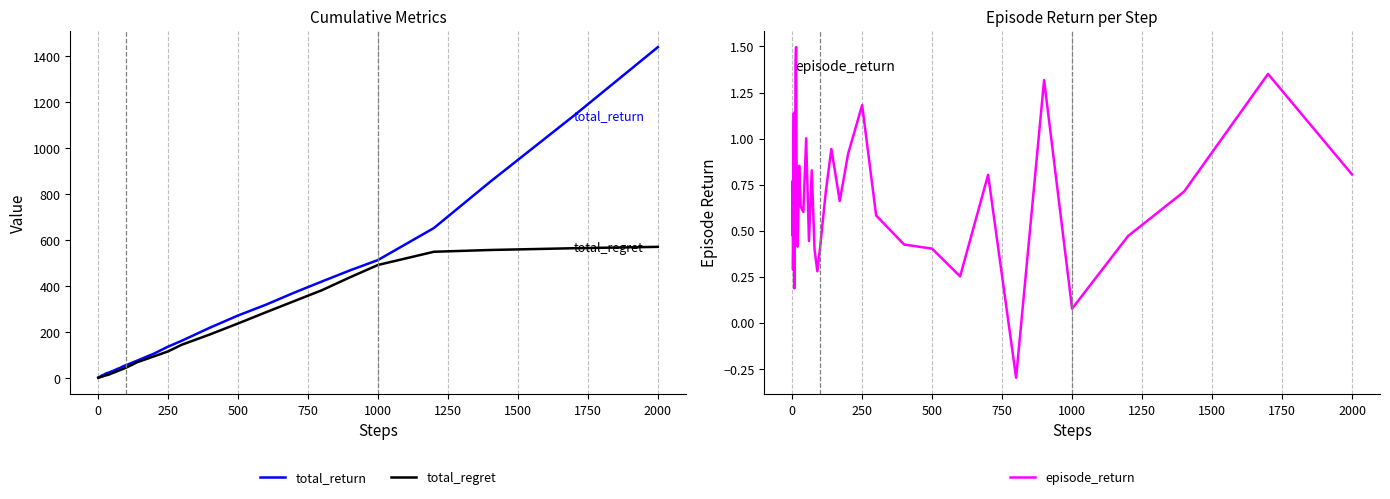

Reading left to right, extract all data points from this chart.

total_return: 0.5	1.2	1.5	2.0	2.9	4.1	4.3	4.5	5.5	6.0	8.1	10.4	11.7	13.0	16.3	19.6	23.5	28.6	33.5	39.2	43.8	50.2	54.8	64.9	74.8	90.3	105.4	135.6	161.9	218.5	271.3	318.5	370.5	419.6	467.9	512.9	652.3	852.7	1141.6	1440.1
total_regret: 0.3	0.4	0.8	1.1	1.2	1.3	2.2	3.1	3.8	4.4	4.6	5.2	5.9	7.7	9.8	11.2	14.5	19.8	24.6	29.4	34.4	38.8	44.3	55.5	68.0	80.7	93.5	114.9	144.4	189.0	236.6	285.5	333.6	381.6	437.6	491.4	549.0	556.7	564.4	570.4
episode_return: 0.5	0.8	0.3	0.4	1.0	1.1	0.2	0.2	1.0	0.5	1.4	1.5	0.4	0.4	0.9	0.6	0.6	1.0	0.4	0.8	0.4	0.3	0.4	0.7	0.9	0.7	0.9	1.2	0.6	0.4	0.4	0.3	0.8	-0.3	1.3	0.1	0.5	0.7	1.4	0.8